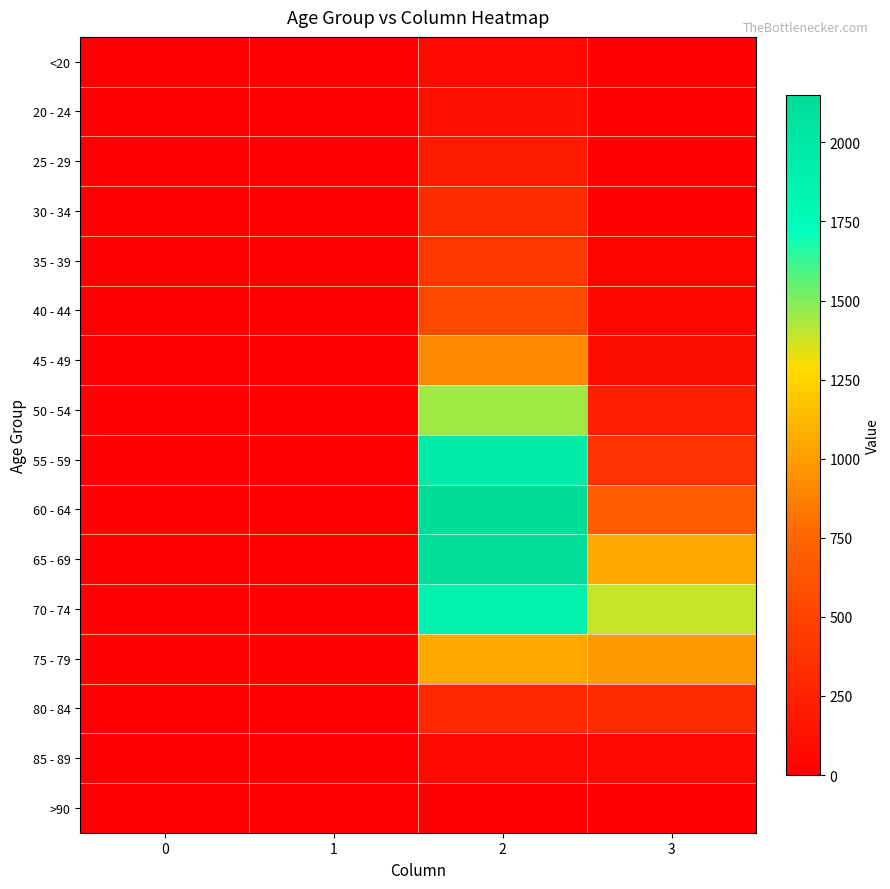

Which series has the largest total across all categories?

70 - 74